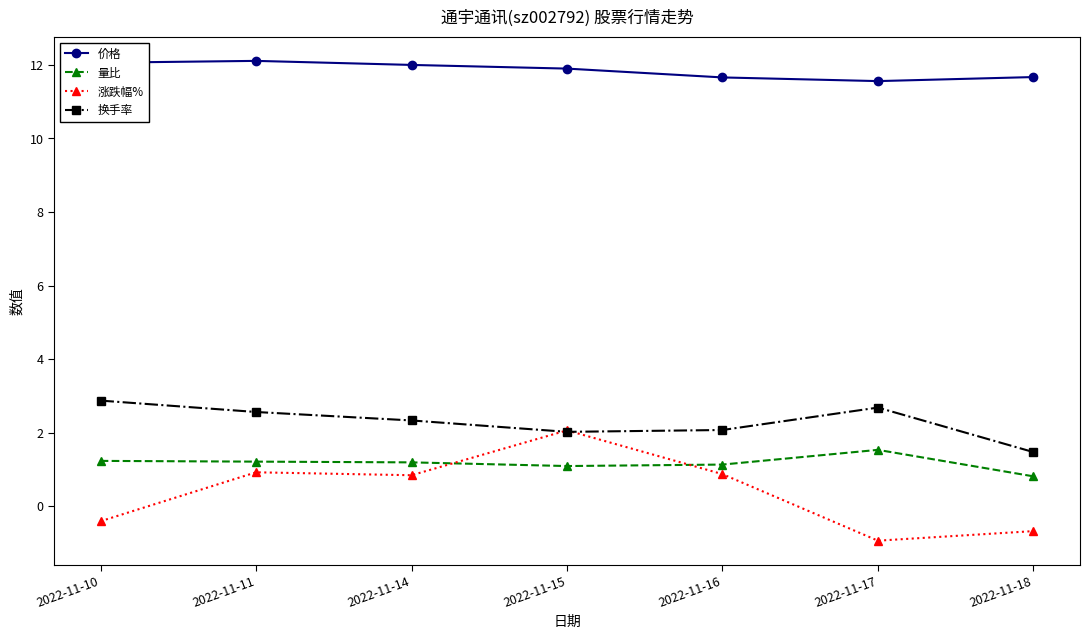

Does the chart display data point markers on the line(s)?

Yes